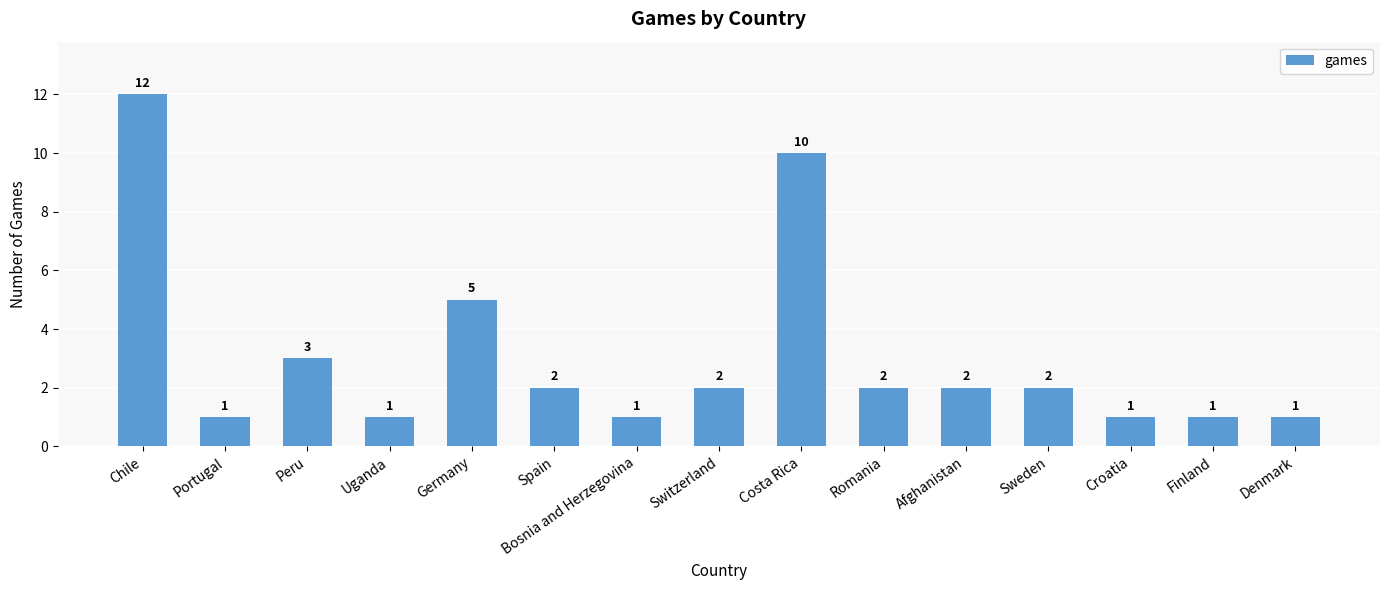

The value at Peru is 3. True or false?

True